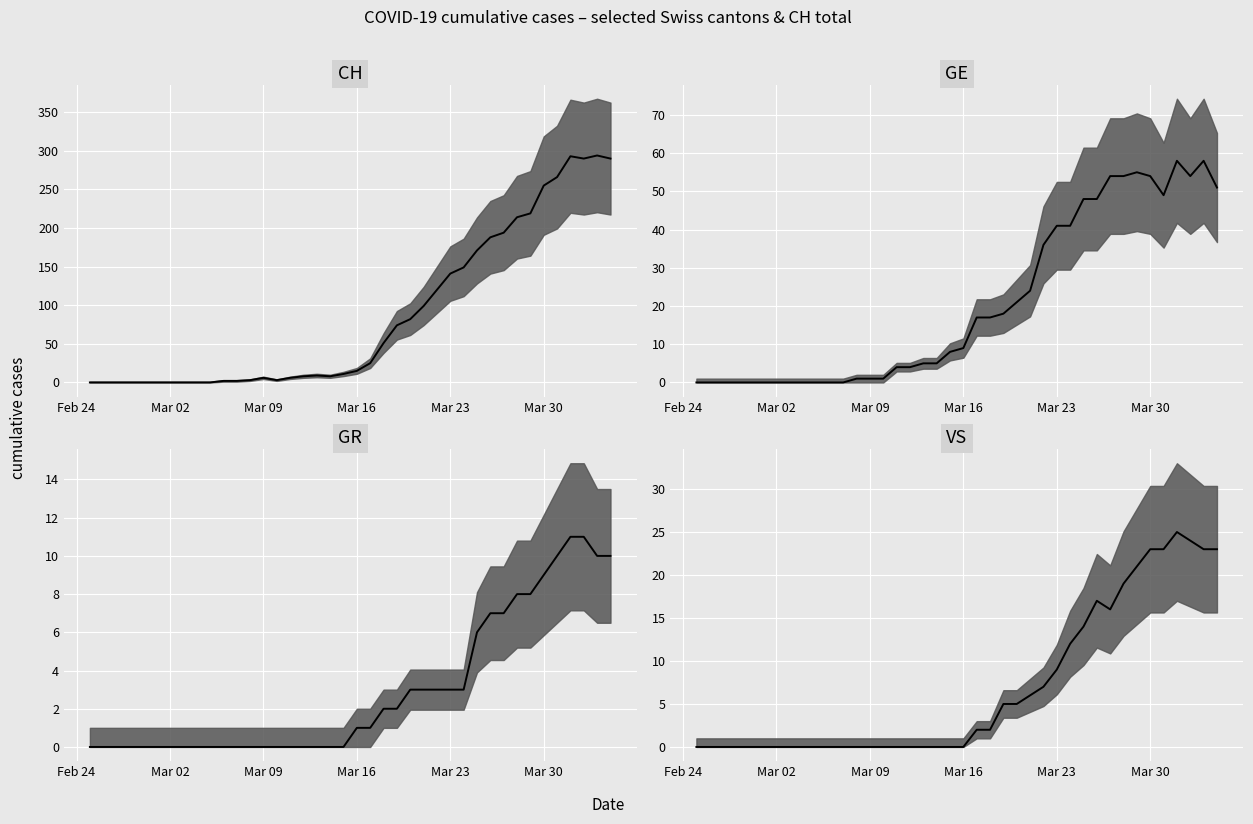

The GR median series shows 9 at Mar 30. True or false?

True